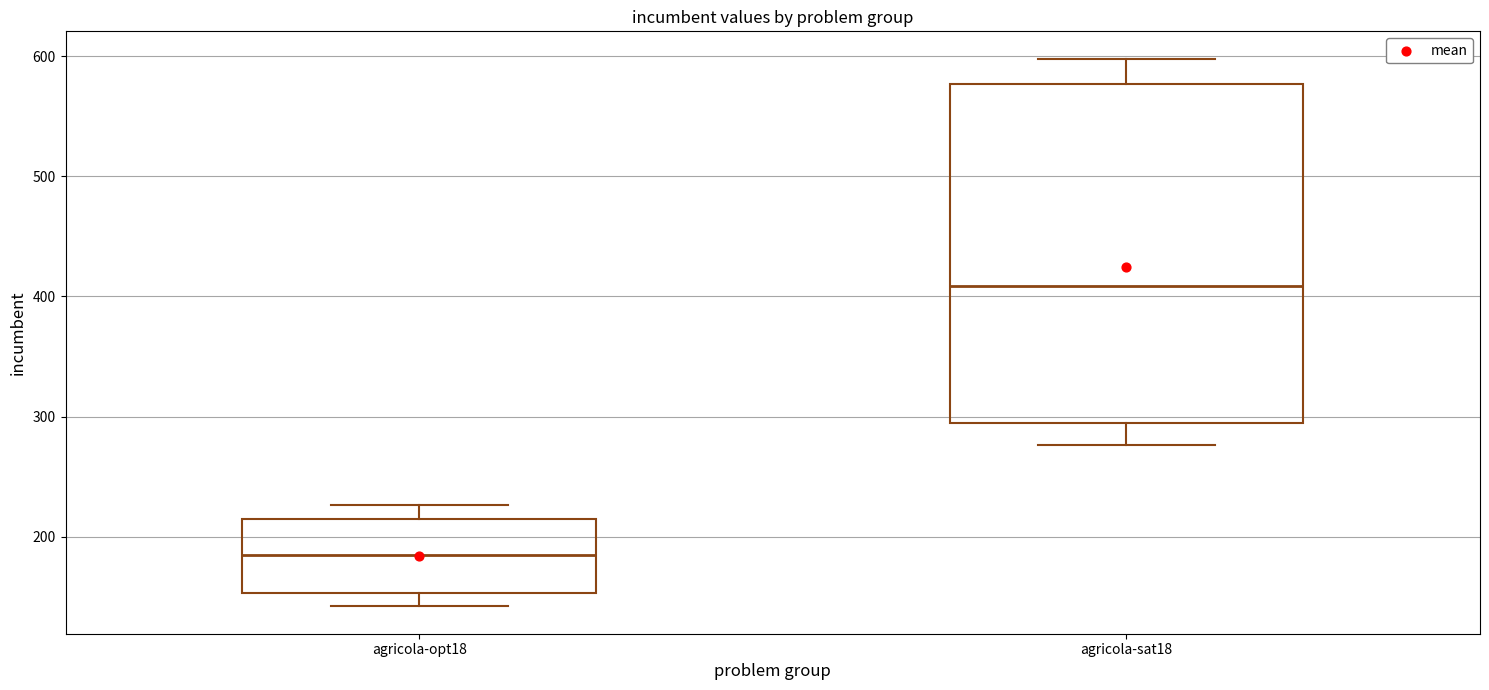

Reading left to right, transcribe this box plot: for each box, give where its median line is, the range the box spans, and where its two whiskers end, as read against the y-axis. The values are not printed on the chart, so give them approximately, as read against the axis.

agricola-opt18: median 190, box 150 to 210, whiskers 140 to 230
agricola-sat18: median 410, box 290 to 580, whiskers 280 to 600